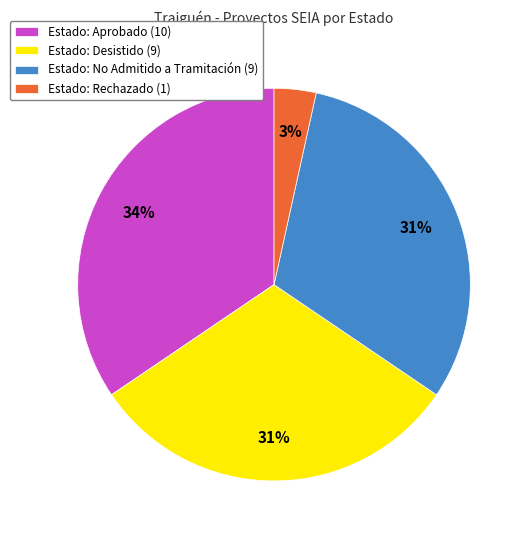

Which slice is the largest?

Estado: Aprobado (10)